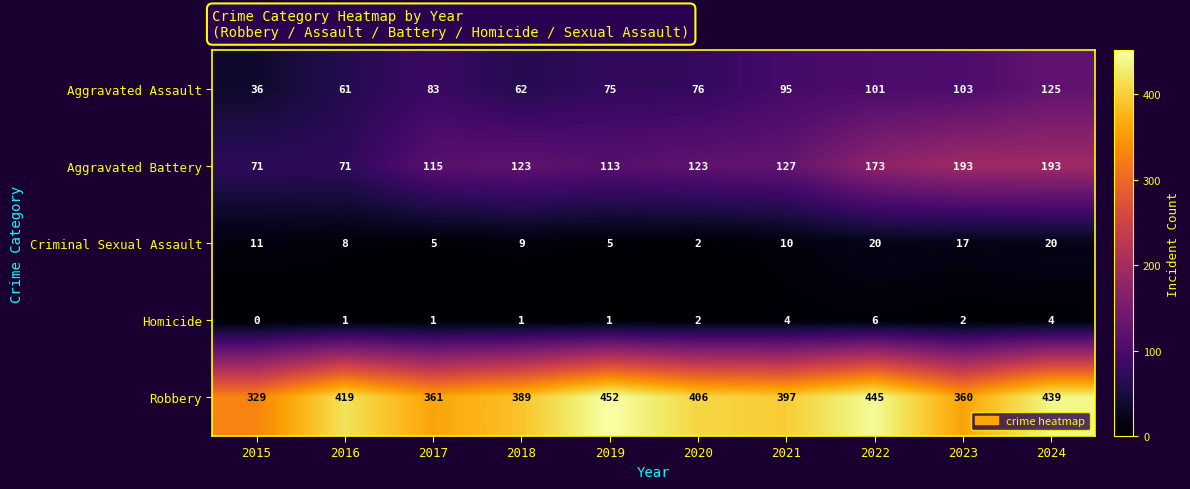

What is the total value across all series at 2019?

646